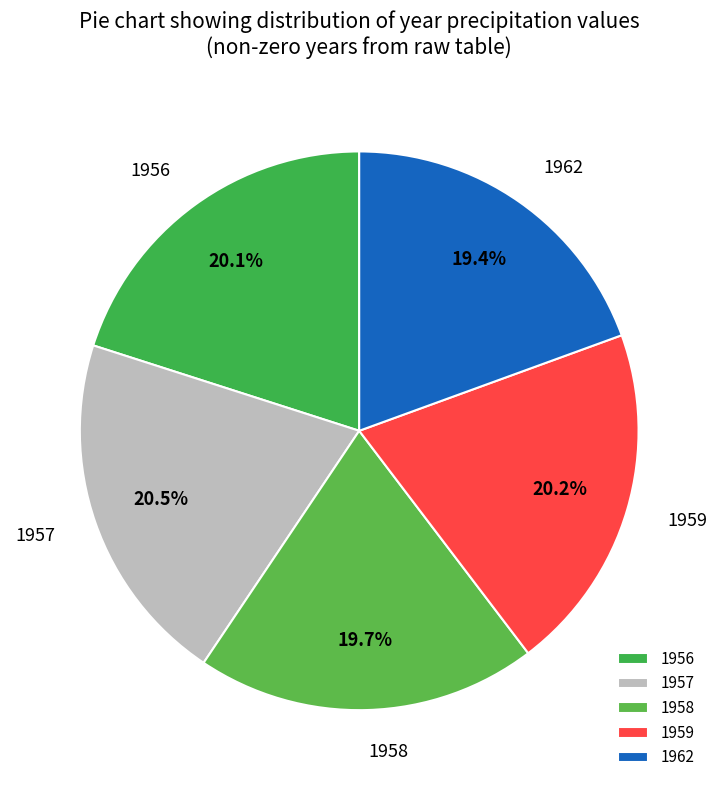

What percentage is NOT represented by 1959?

79.8%